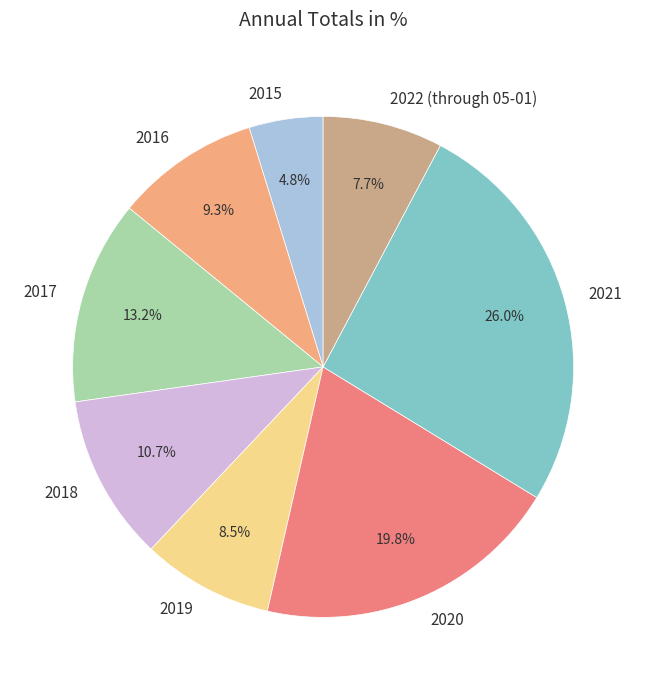

To the nearest percent, what percentage of the pie is 2020?

20%